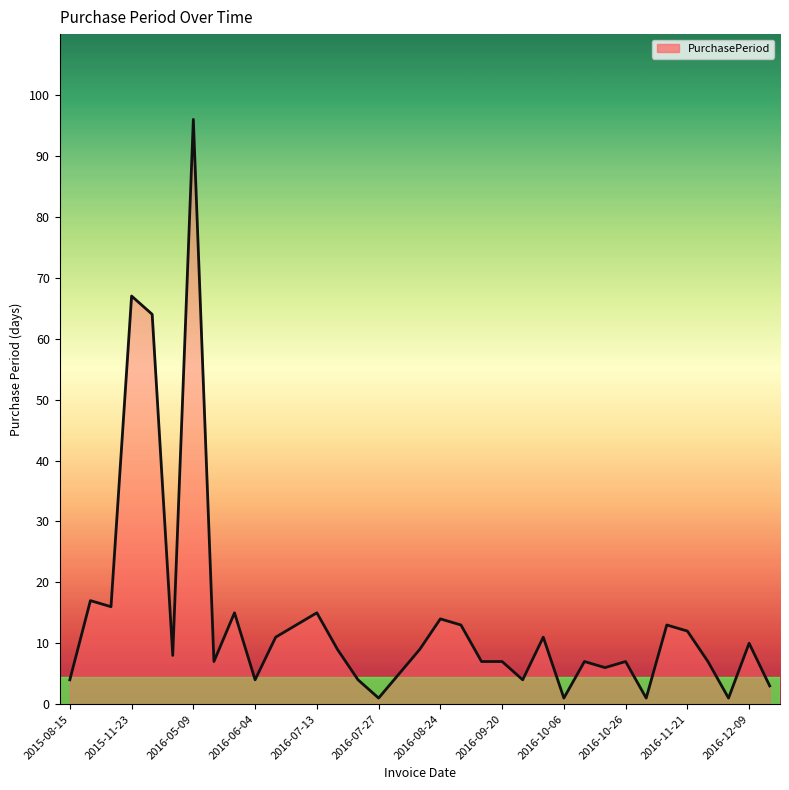

What is the difference between the maximum and minimum values?

95